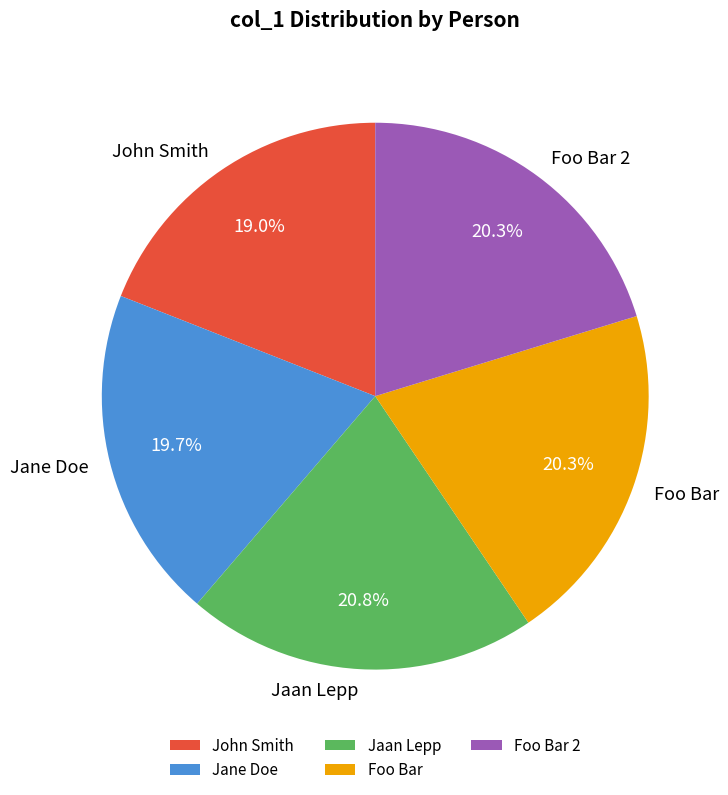

To the nearest percent, what percentage of the pie is Jane Doe?

20%